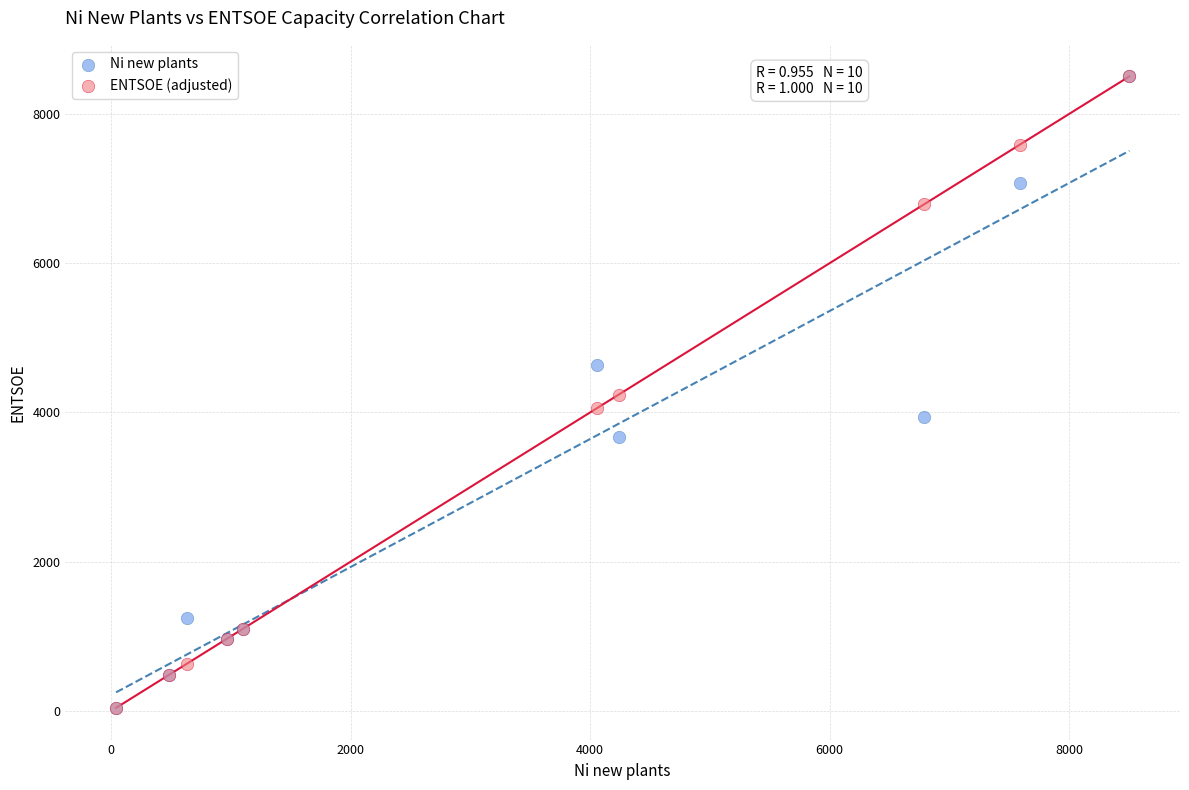

What are all the series names shown in the legend?

Ni new plants, ENTSOE (adjusted)